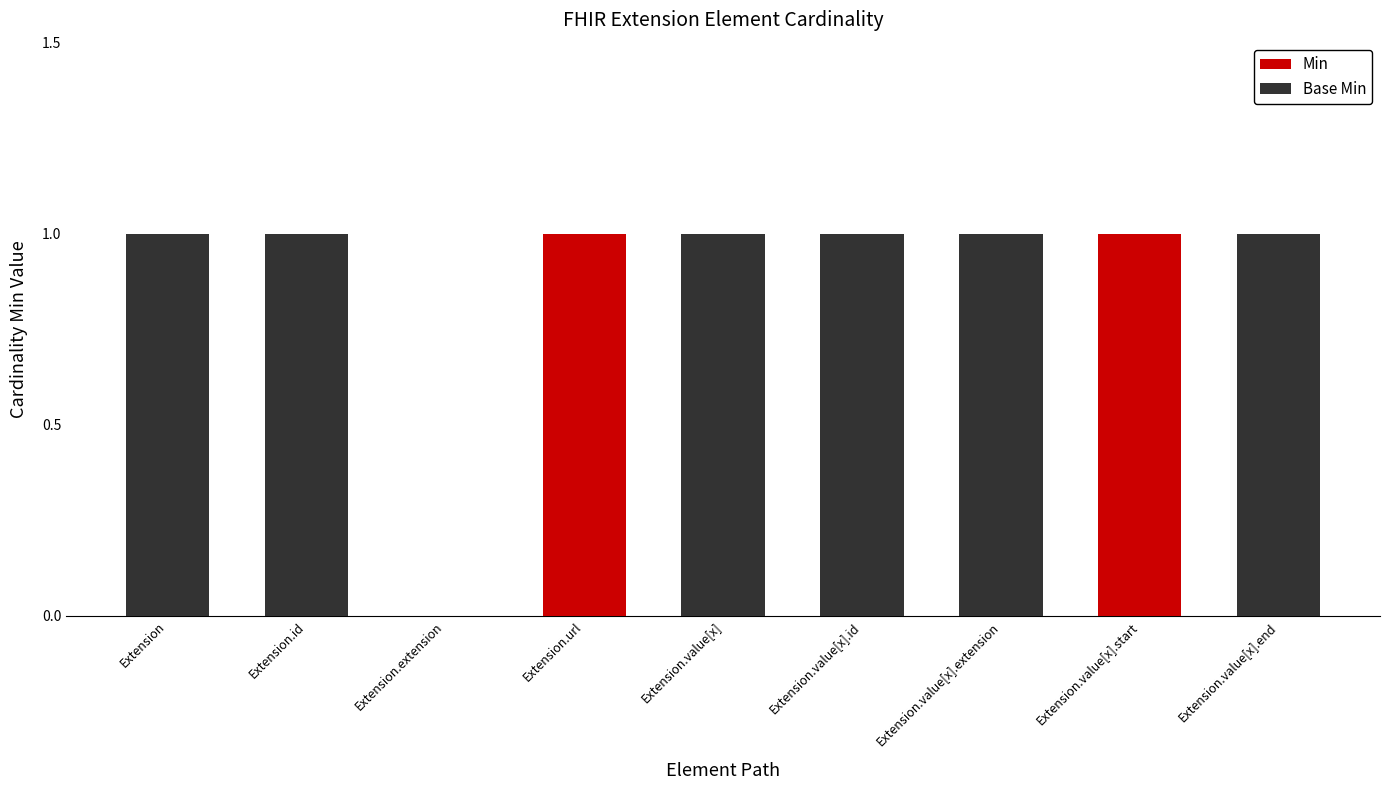

The Min series shows 0 at Extension.id. True or false?

True